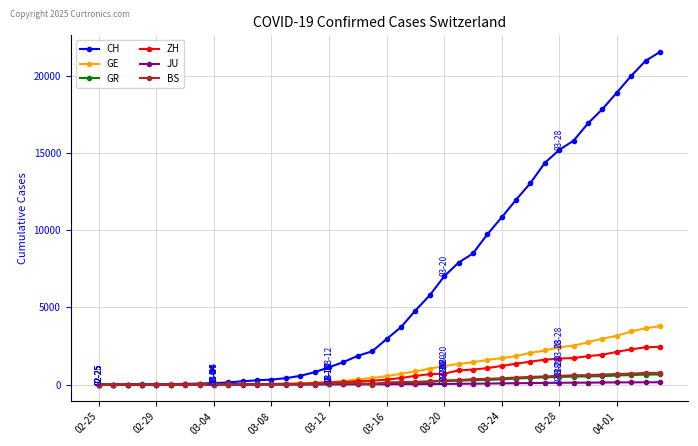

What is the maximum value shown in the chart?

21554